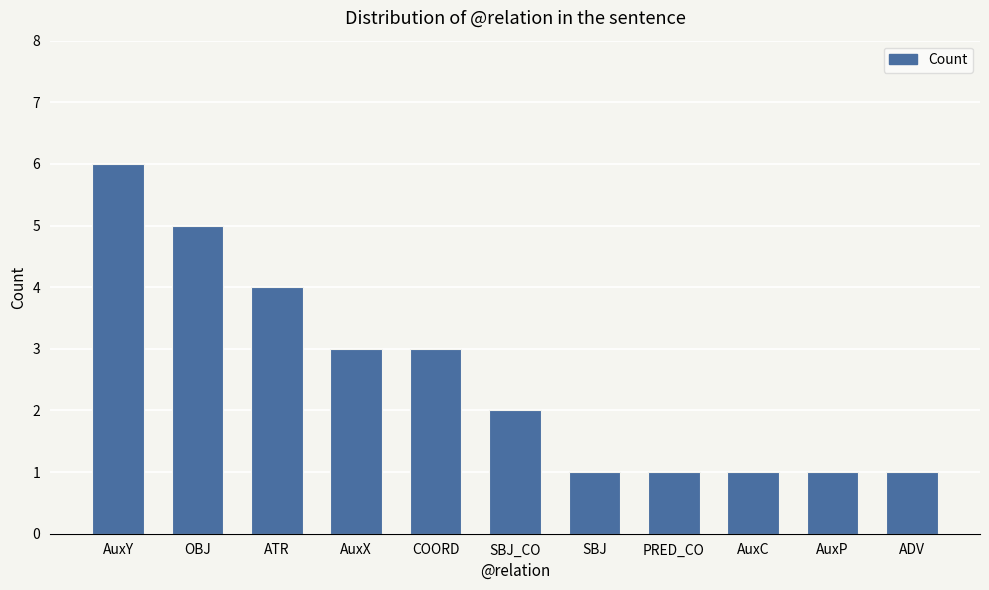

Does the chart contain any negative values?

No